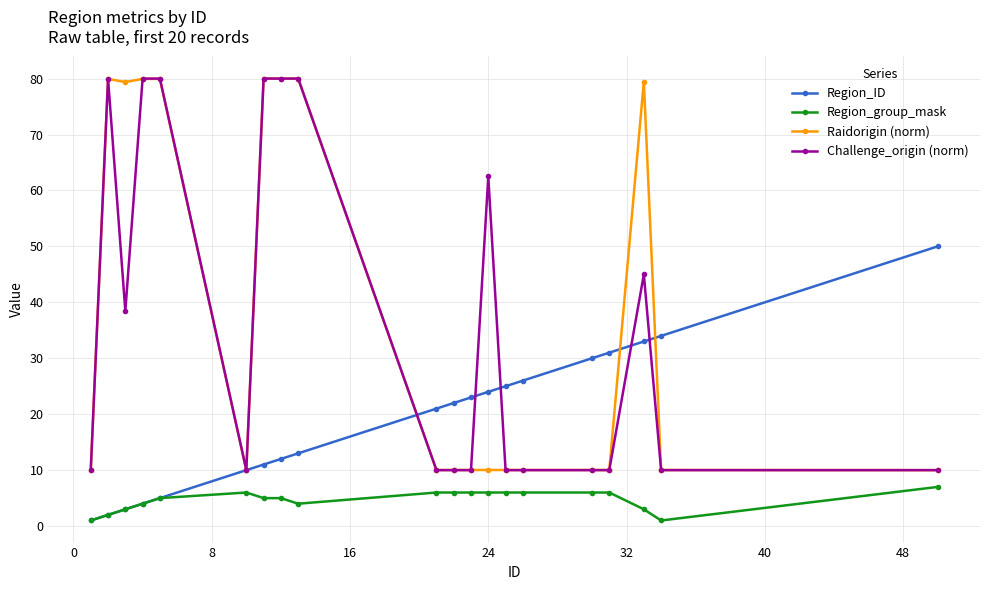

What is the difference between the second highest and second lowest values in the Challenge_origin (norm) series?

70.0